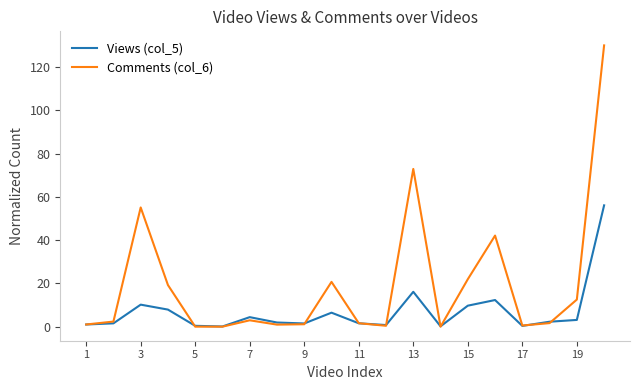

True or false: Comments (col_6) has more than 1 points higher than both neighbors.

True